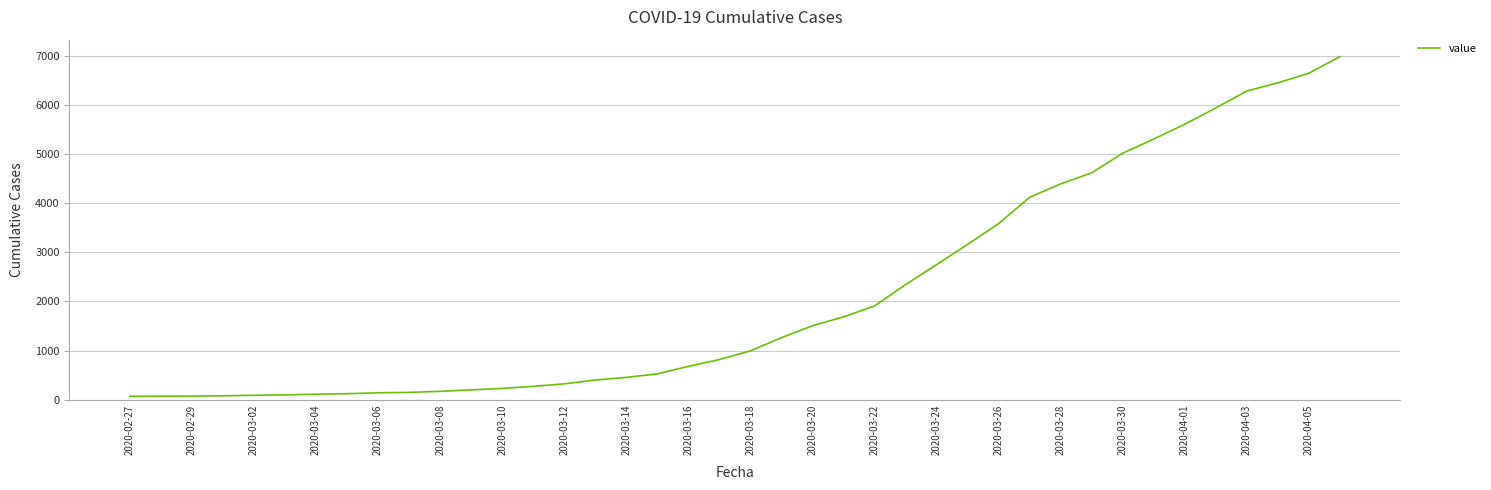

What is the difference between the maximum and minimum values?

6931